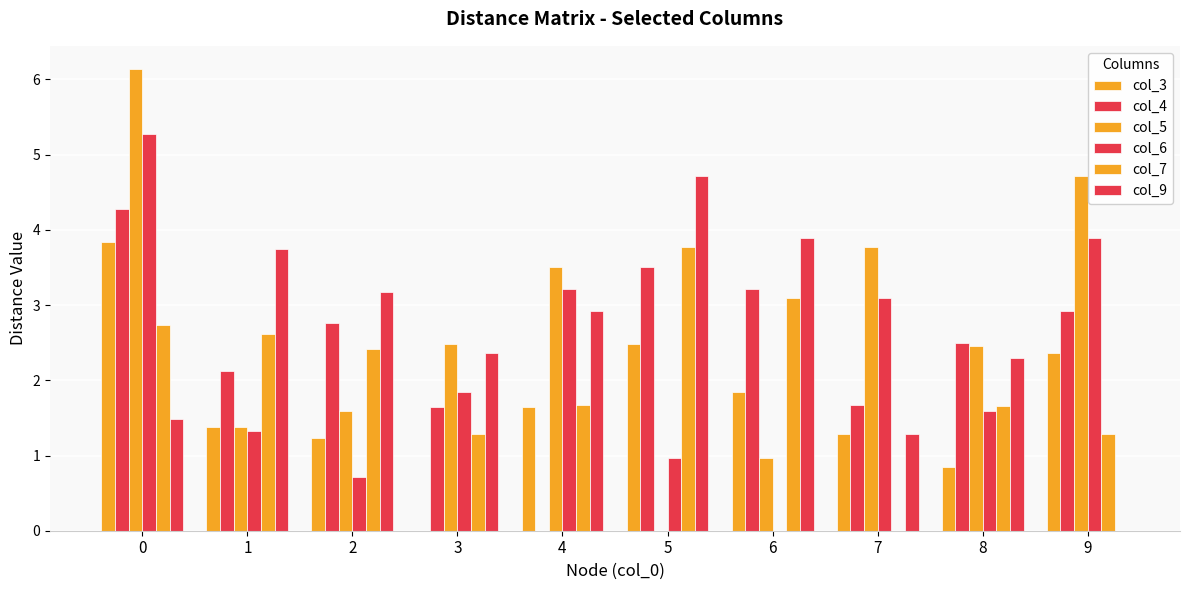

How many values in col_5 are above zero?

9